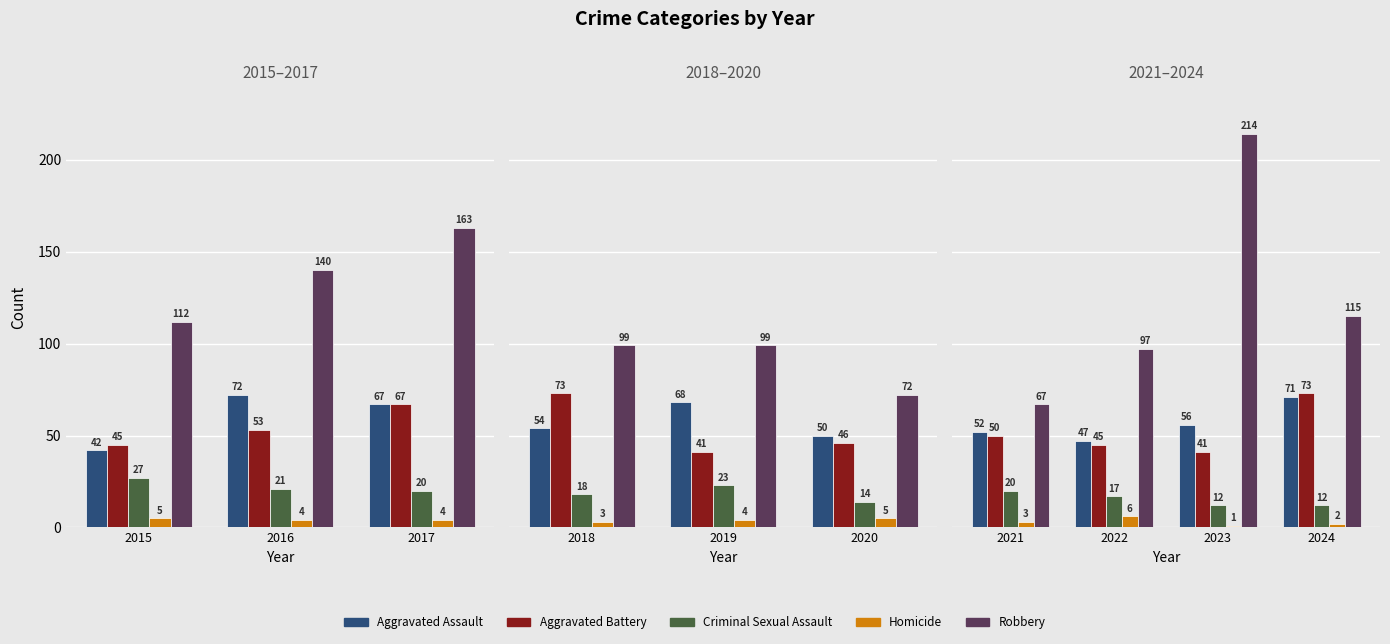

What is the lowest value of the Homicide series?

1